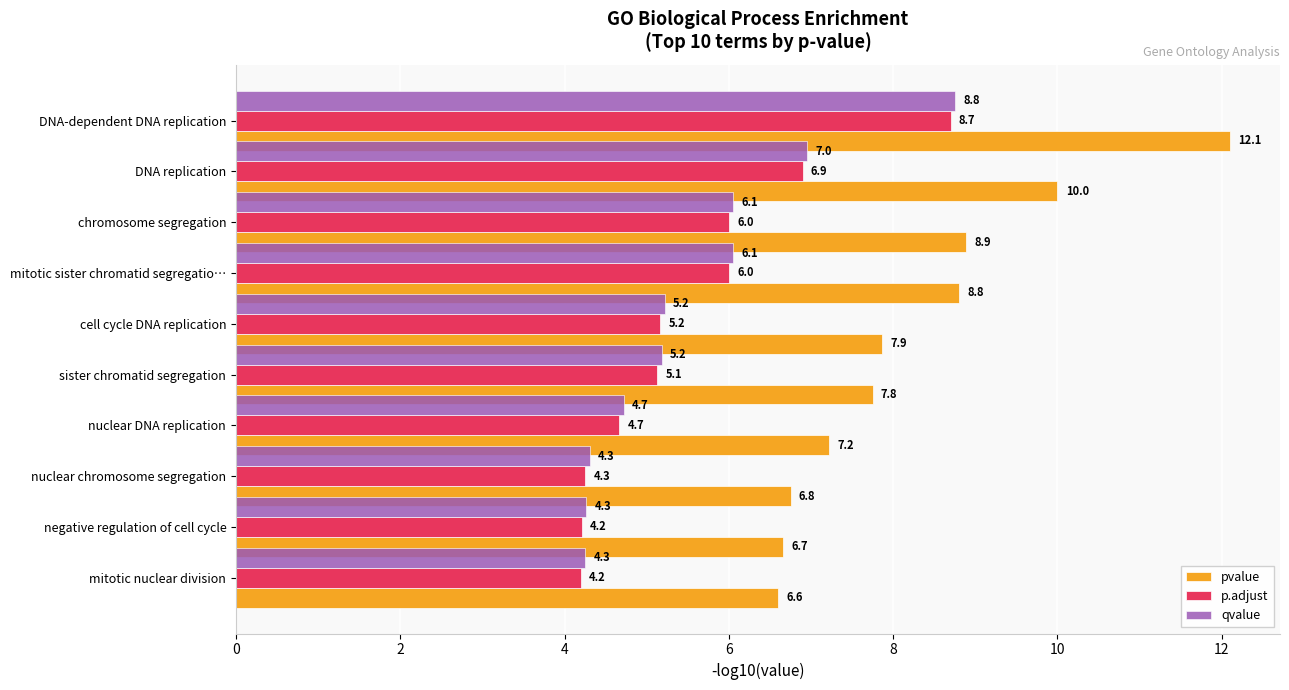

Which series has the largest total across all categories?

pvalue